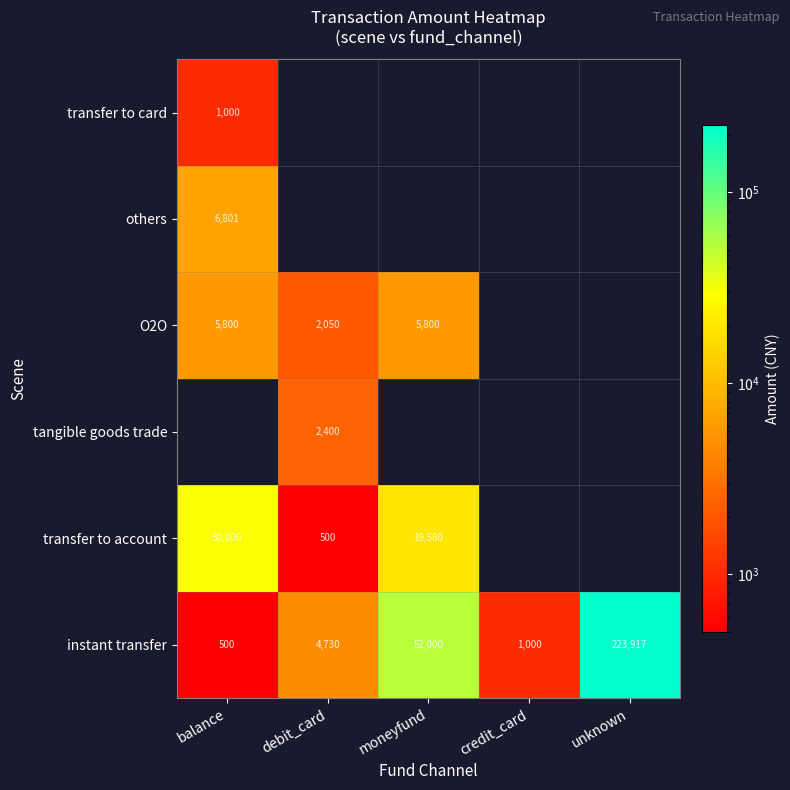

At which label is instant transfer closest to 112208?

moneyfund